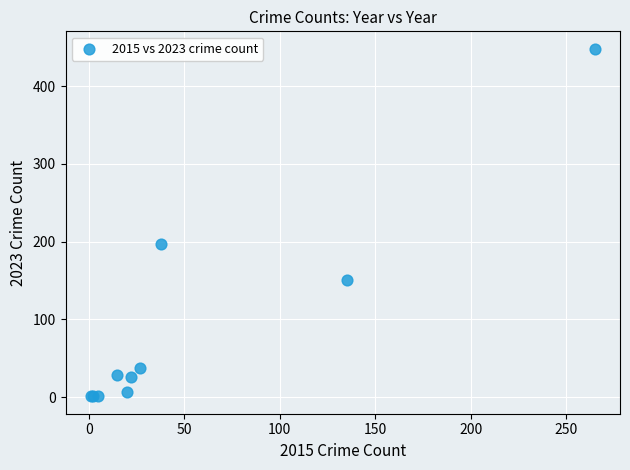

What Y value in the scatter plot is closest to 224?

197